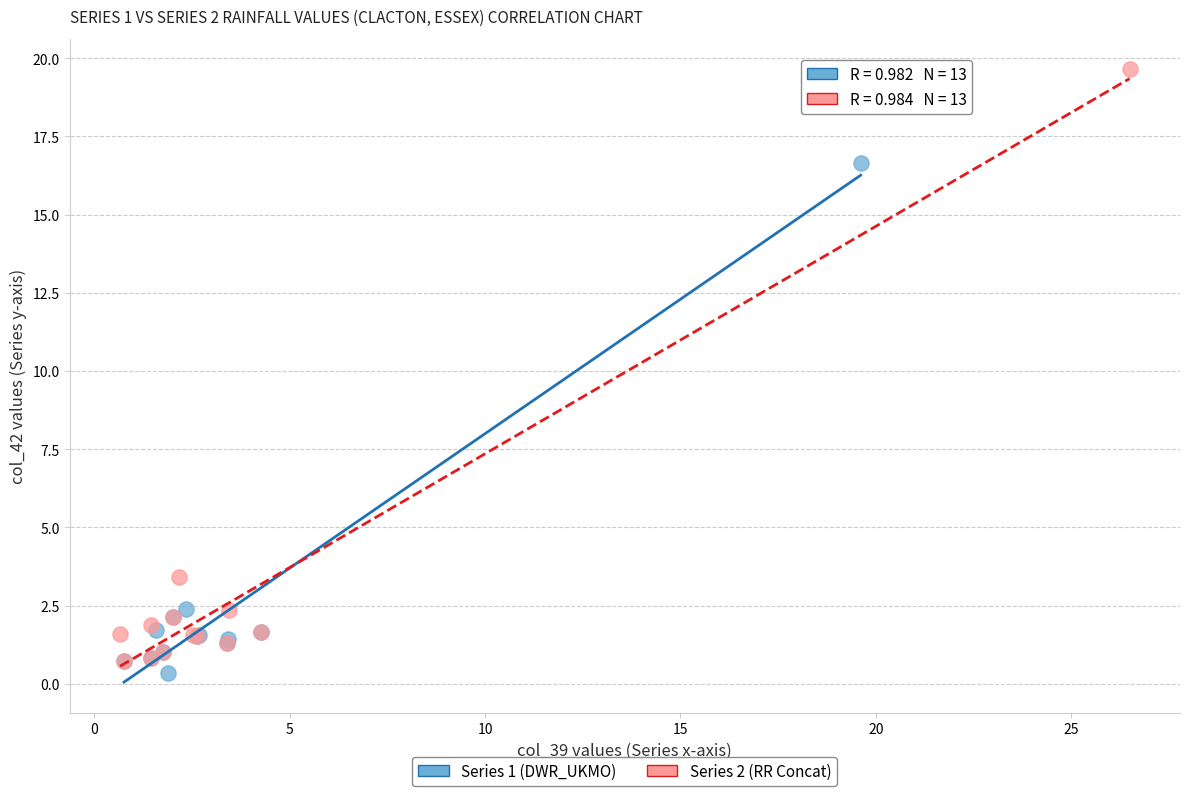

Which series contains the highest Y value?

Series 2 (RR Concat)